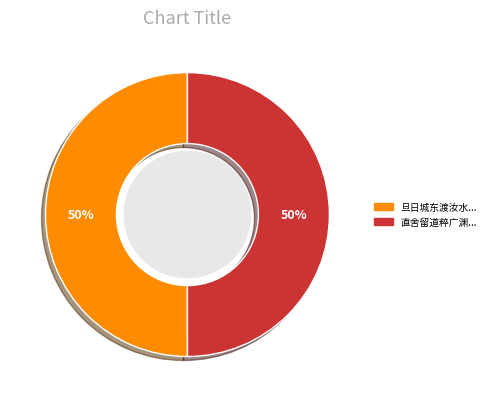

The 直舍留道粹广渊... slice represents 36% of the pie. True or false?

False